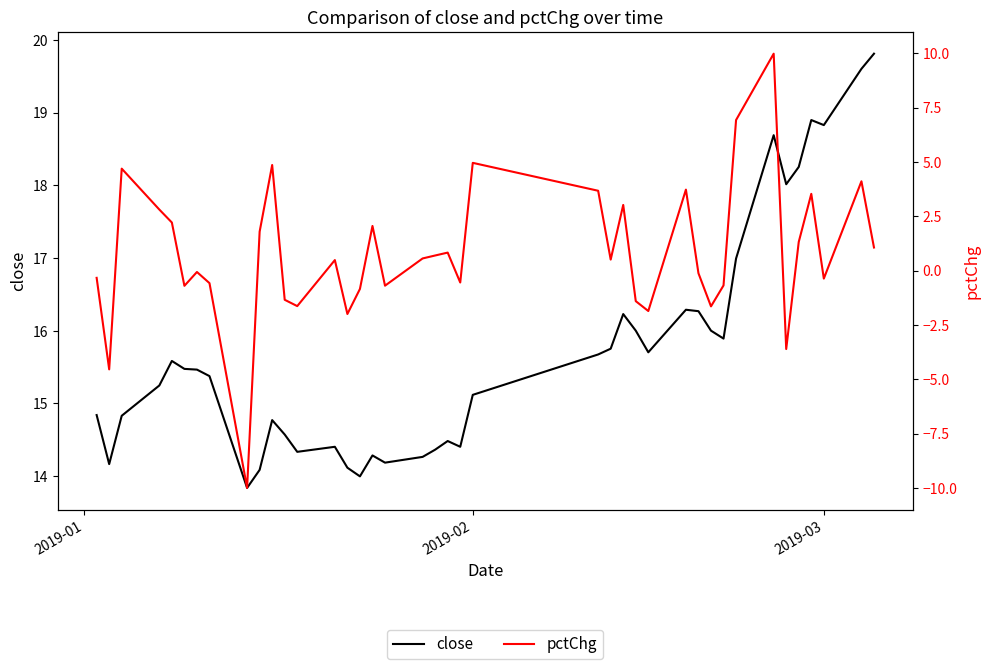

Is it true that close equals 7.5 at 10?

False